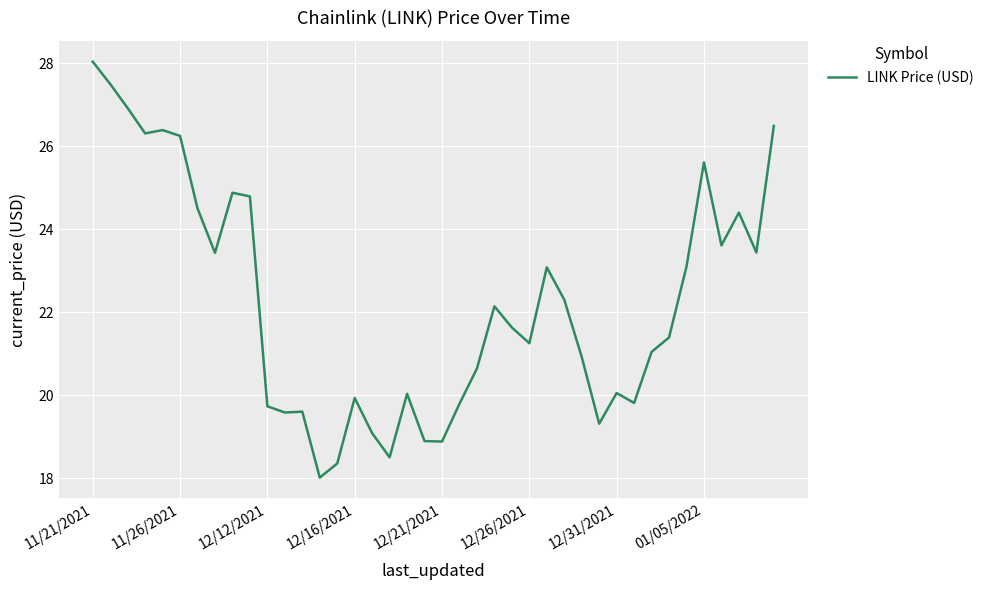

Does the chart have visible grid lines?

Yes